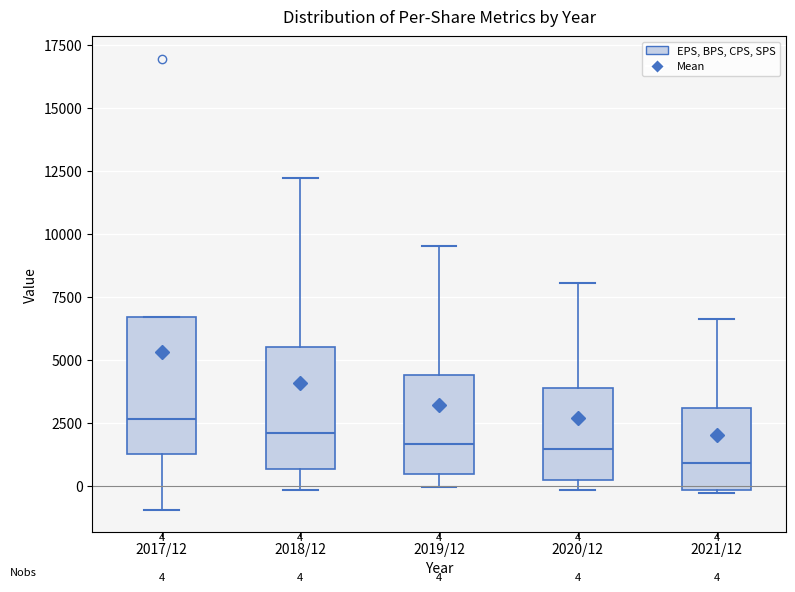

Which box has the highest median line?

2017/12